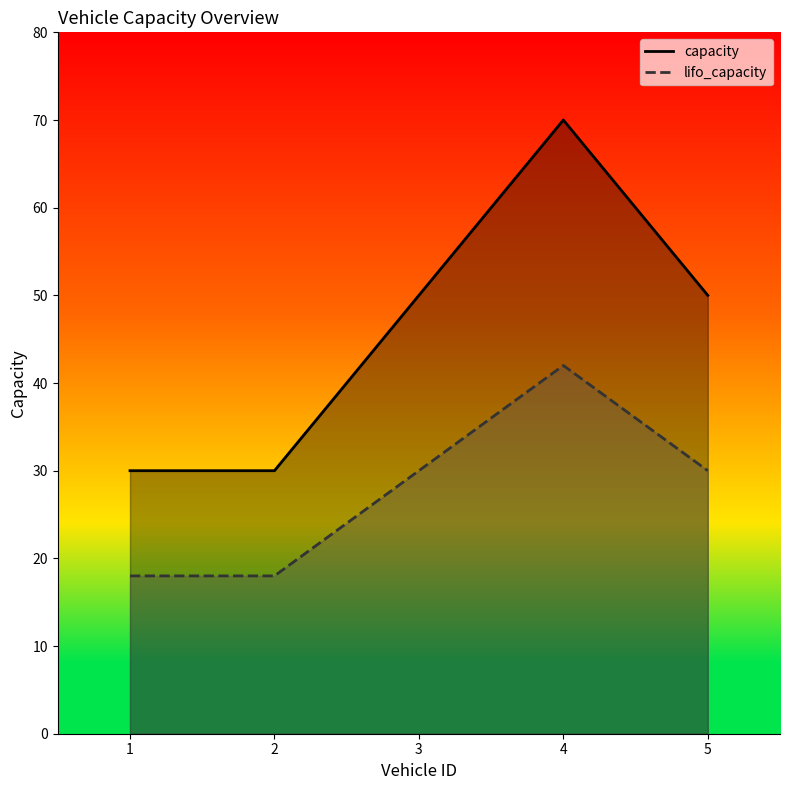

What is the difference between the maximum and second lowest values in the lifo_capacity series?

24